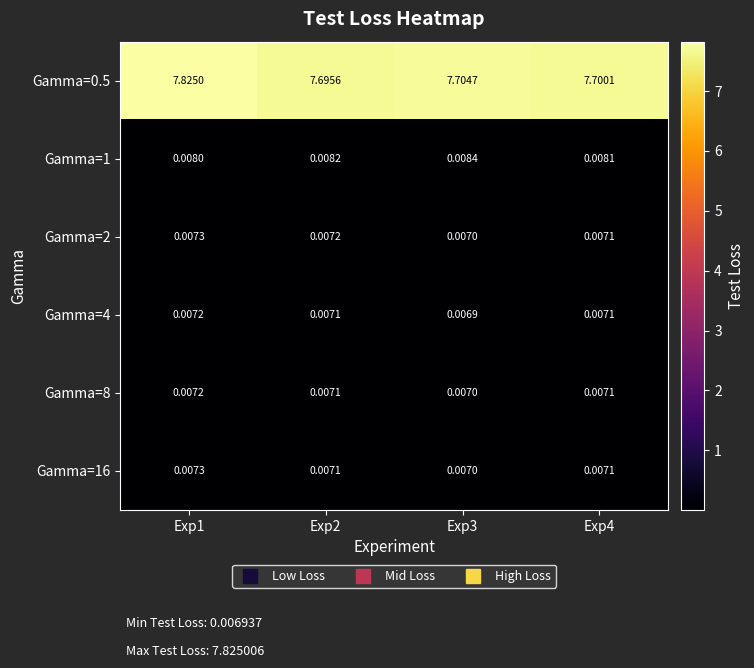

What is the greatest value displayed?

7.8